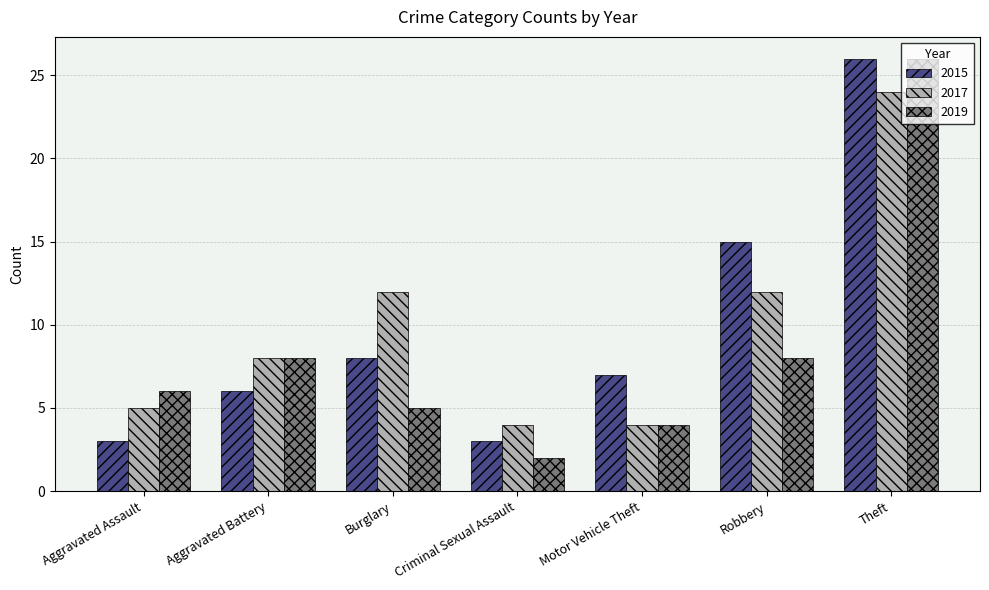

How many groups of bars are there?

7